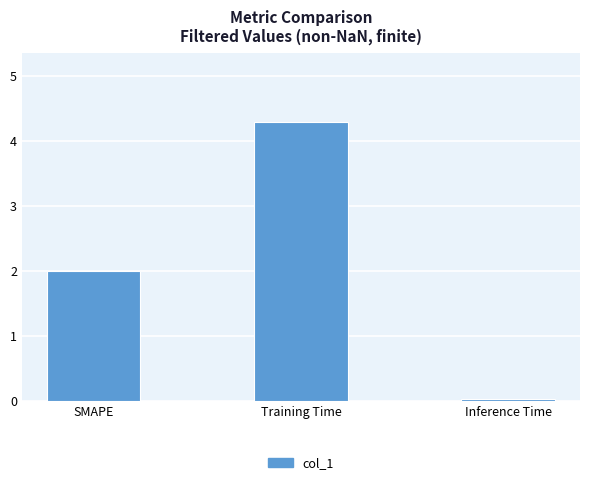

At which label is the value closest to 2?

SMAPE